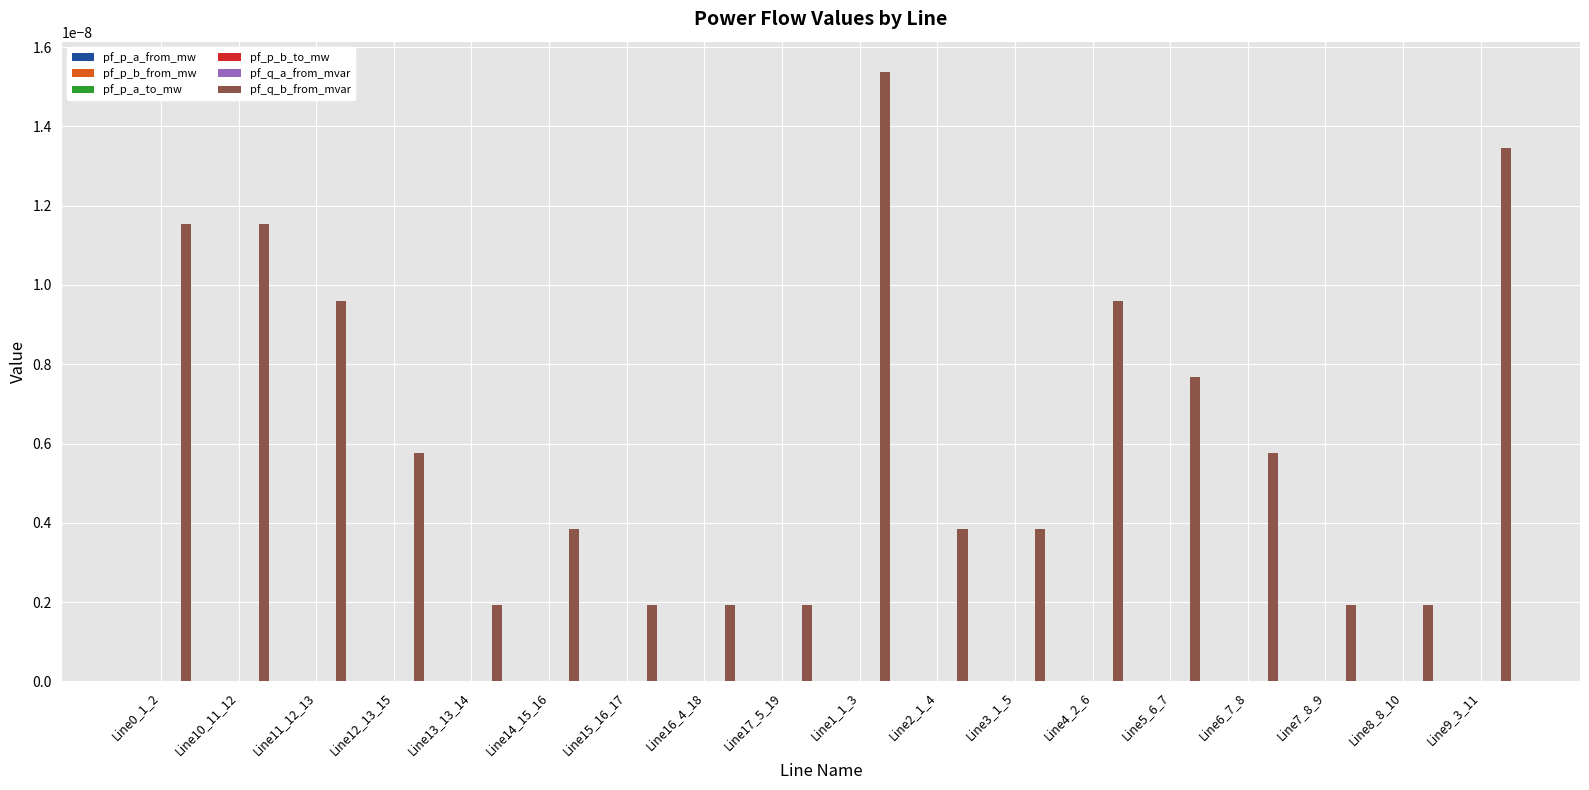

How many distinct data groups are displayed?

6